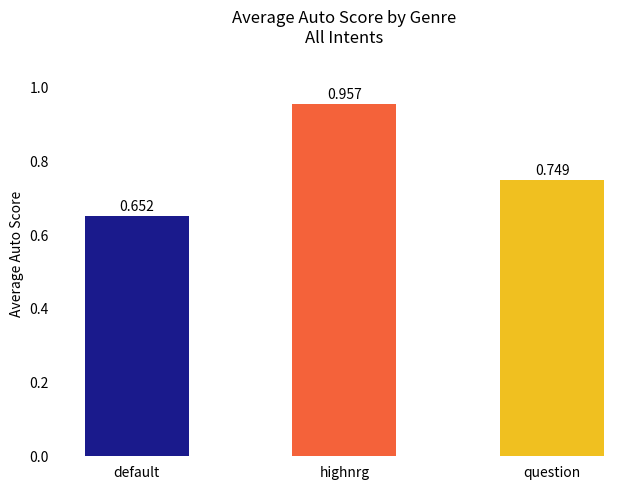

What is the maximum value shown in the chart?

1.0